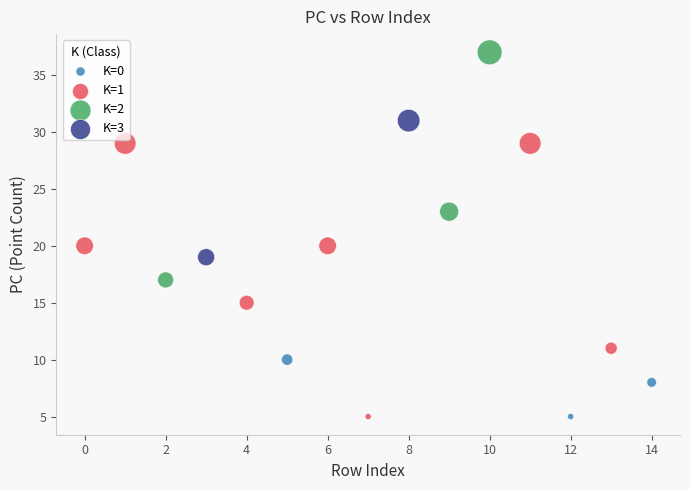

What are all the series names shown in the legend?

K=0, K=1, K=2, K=3